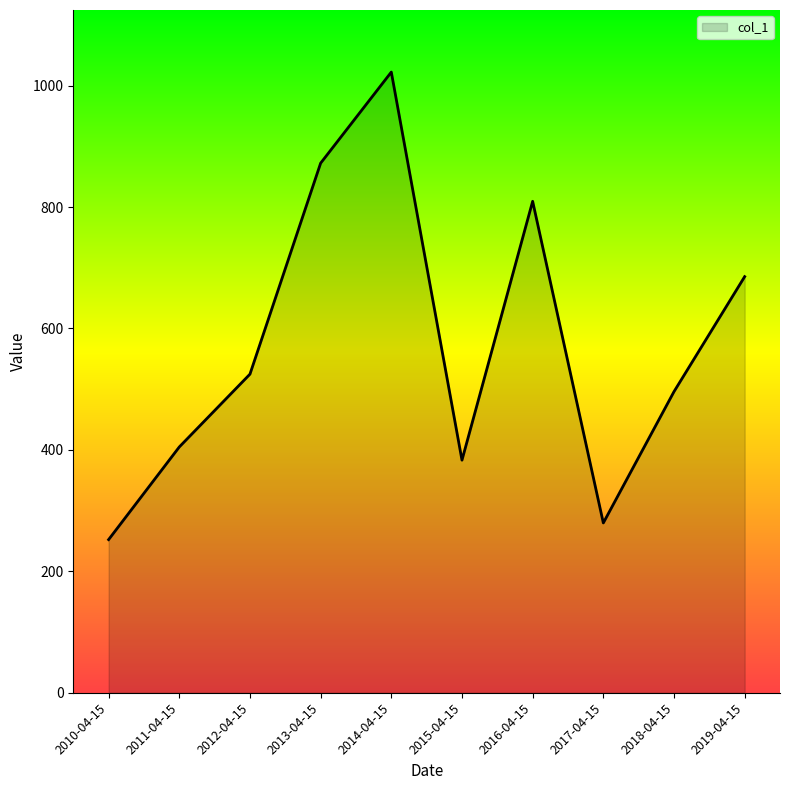

List the labels in order of value, smallest first.

2010-04-15, 2017-04-15, 2015-04-15, 2011-04-15, 2018-04-15, 2012-04-15, 2019-04-15, 2016-04-15, 2013-04-15, 2014-04-15